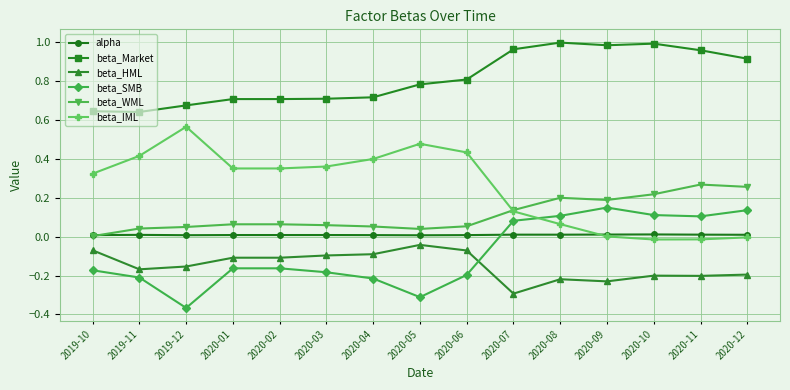

The value of beta_SMB at 2020-12 is 0.1. True or false?

True